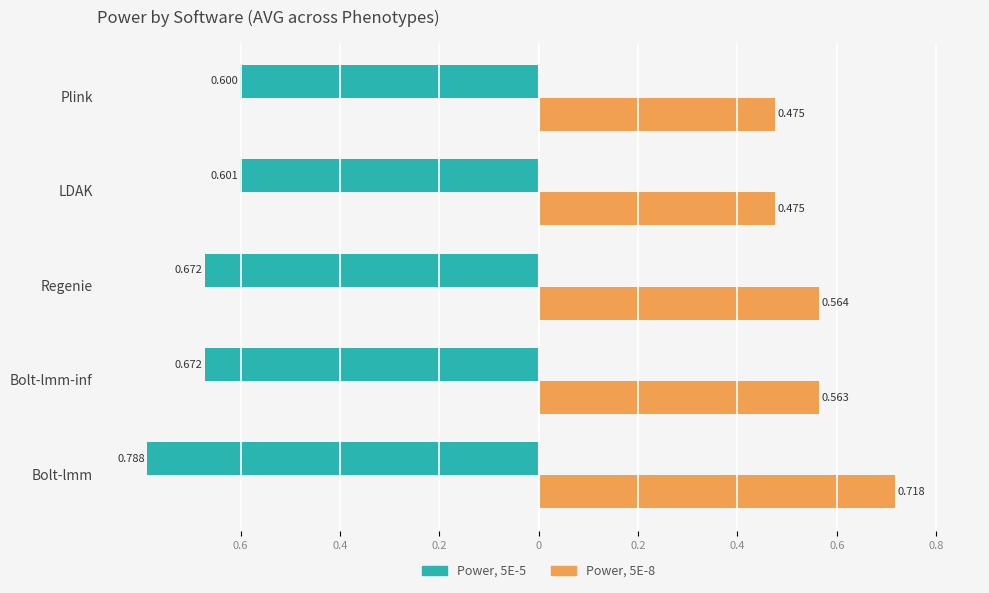

What are all the series names shown in the legend?

Power, 5E-5, Power, 5E-8